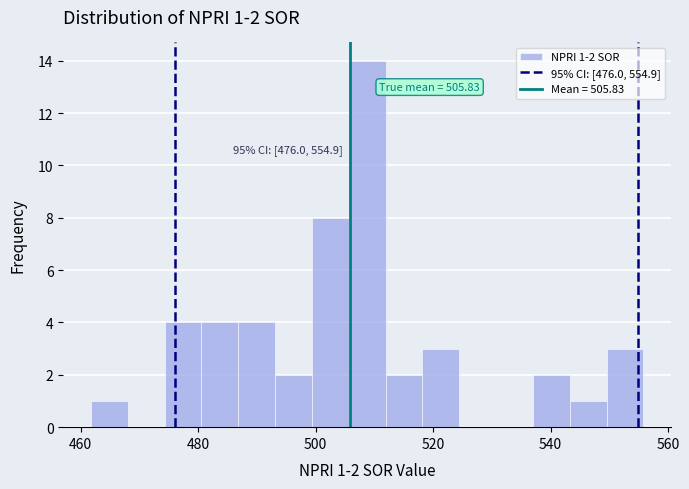

Around what value on the x-axis is the tallest bar? Give the approximate position of its centre, as read against the axis.

508